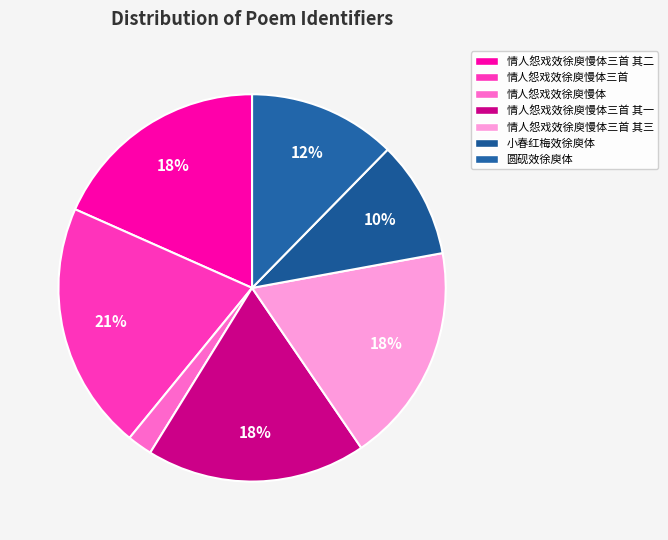

Which has a higher value, 小春红梅效徐庾体 or 情人怨戏效徐庾慢体三首 其三?

情人怨戏效徐庾慢体三首 其三